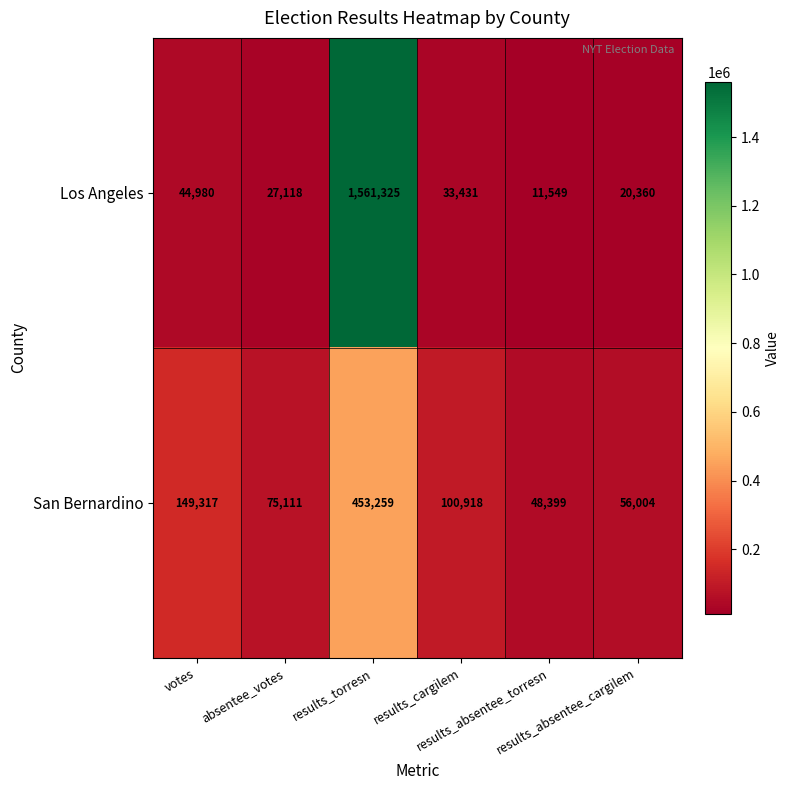

Which series has the largest total across all categories?

Los Angeles